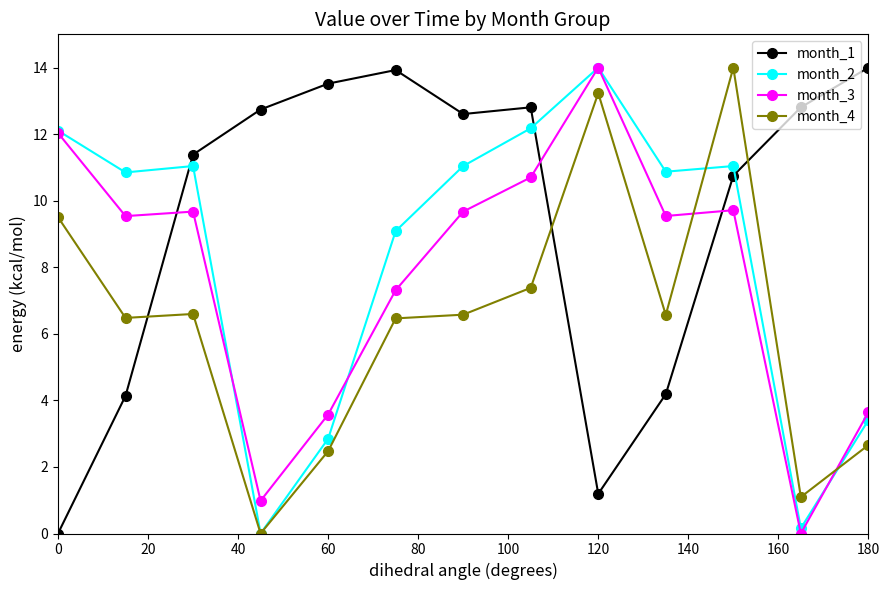

What is the highest value of the month_2 series?

14.0